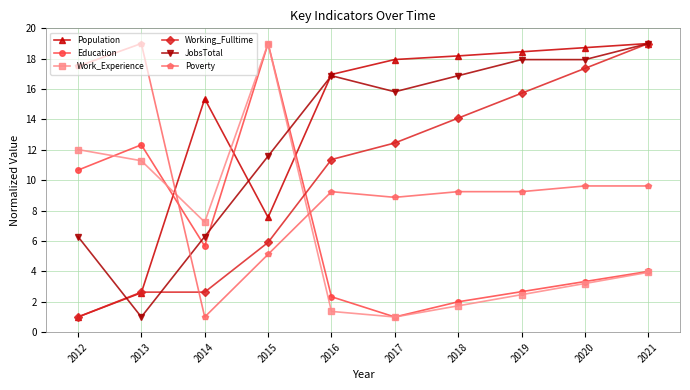

Between 2018 and 2021, which series saw the biggest shift?

Working_Fulltime